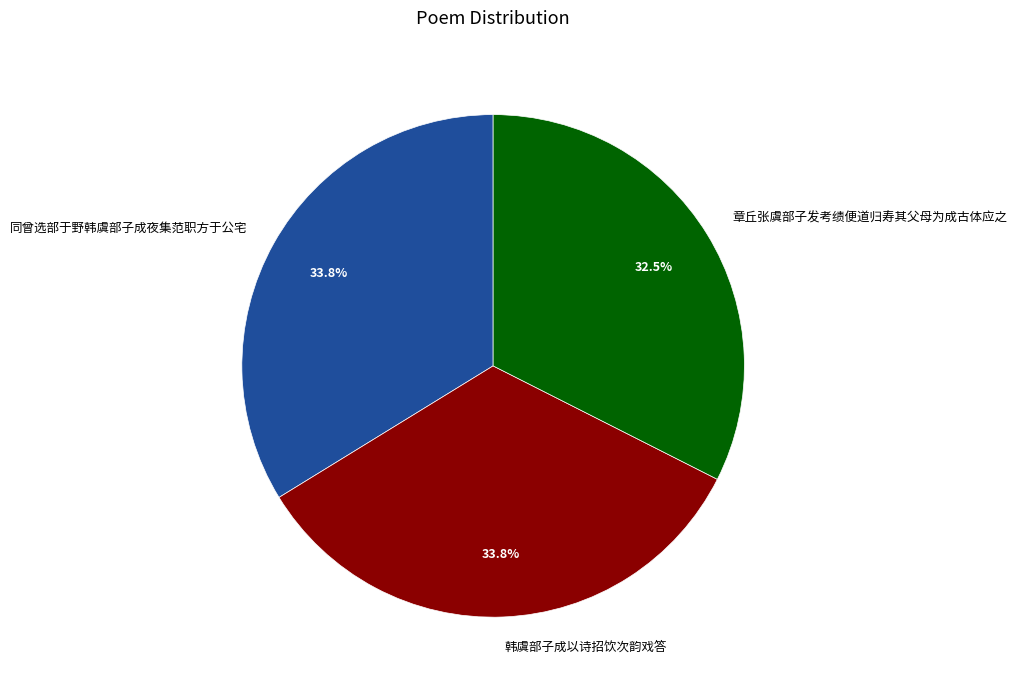

Approximately how many times larger is the value at 同曾选部于野韩虞部子成夜集范职方于公宅 compared to 韩虞部子成以诗招饮次韵戏答?

1.0